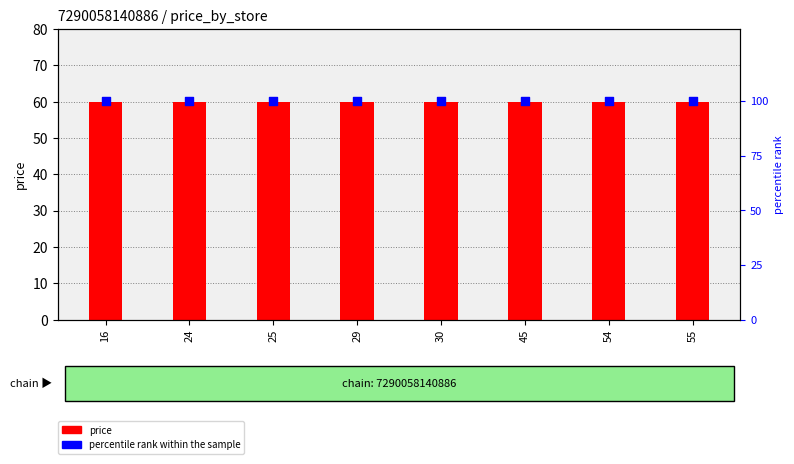

At how many categories does at least one series exceed 82?

8